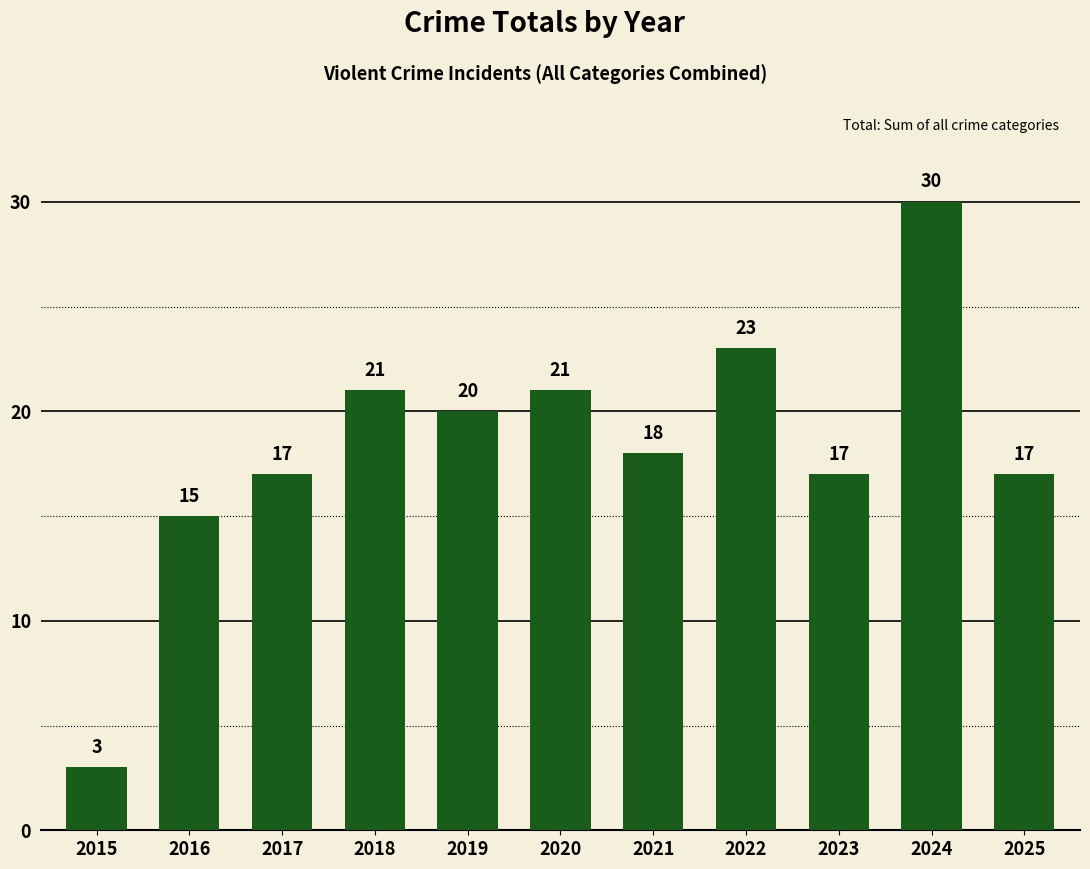

What is the change in value from 2017 to 2021?

+1